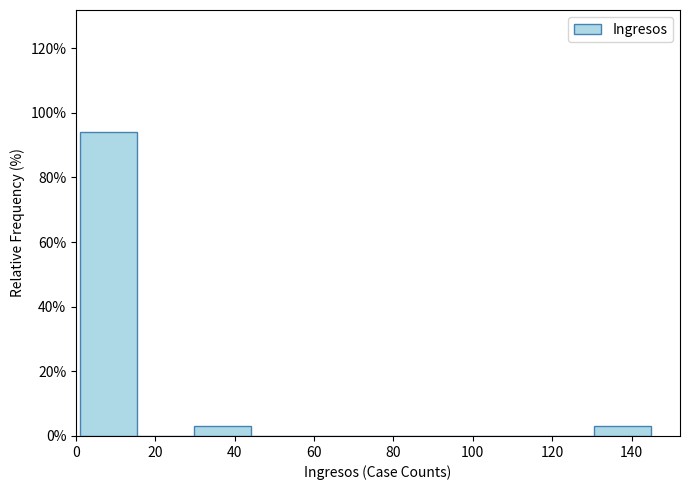

What is the height of the bar covering 29.8 to 44.2 on the x-axis? Neither the bar edges nor the heights are printed on the chart, so give them approximately, as read against the axes.

2